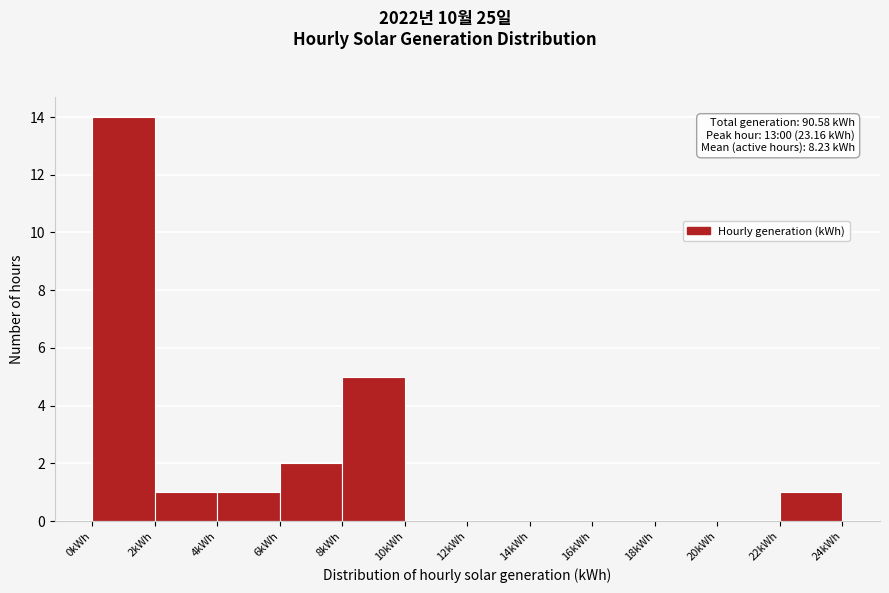

Which range on the x-axis has the tallest bar?

0 to 2